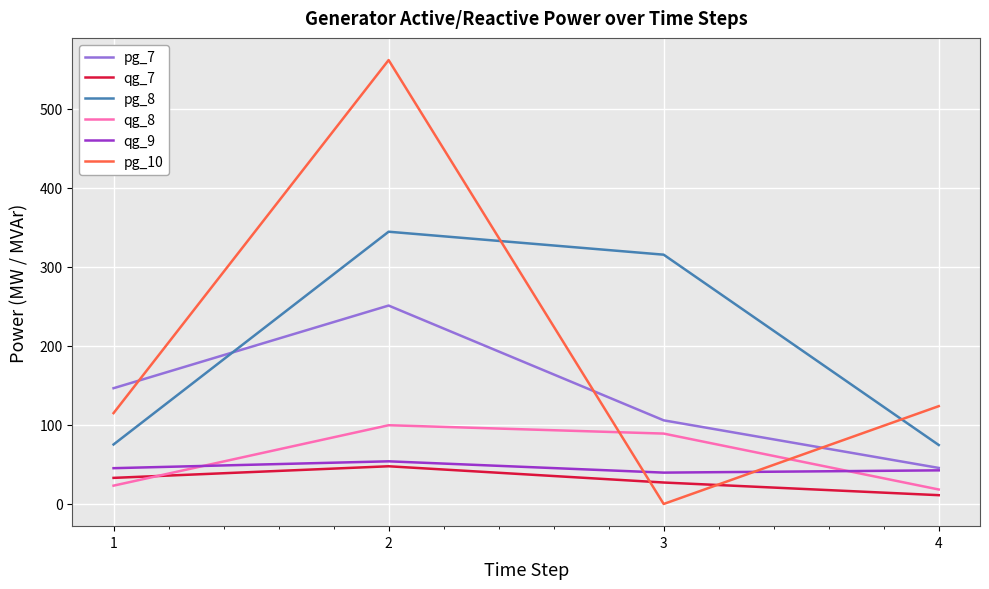

What is the average value of the pg_10 series?

200.0